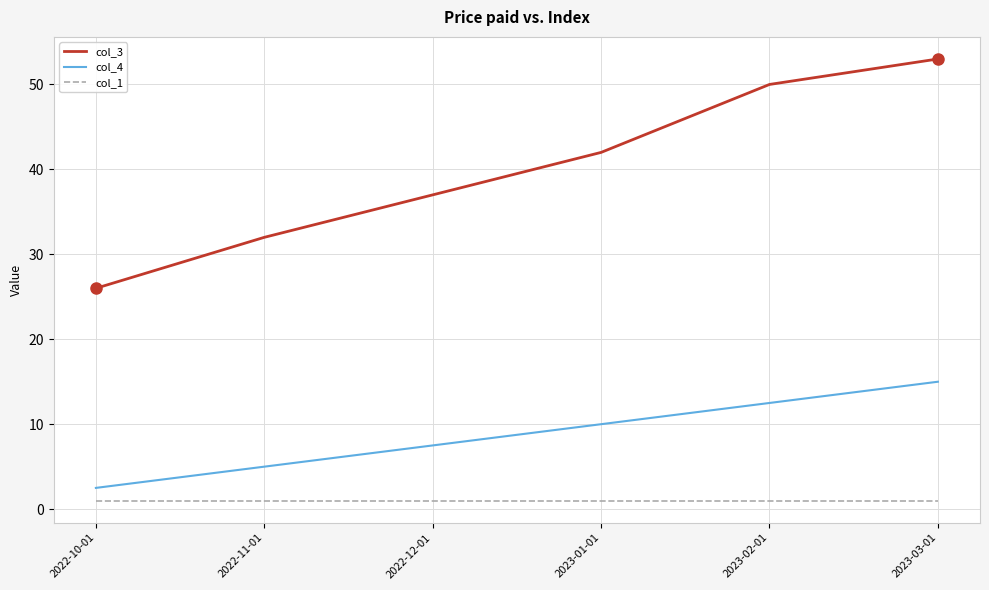

At which label does col_4 reach its peak?

2023-03-01